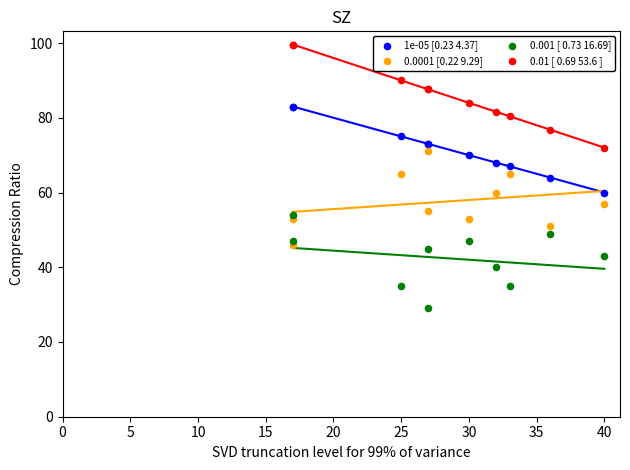

What are all the series names shown in the legend?

1e-05 [0.23 4.37], 0.0001 [0.22 9.29], 0.001 [ 0.73 16.69], 0.01 [ 0.69 53.6 ]